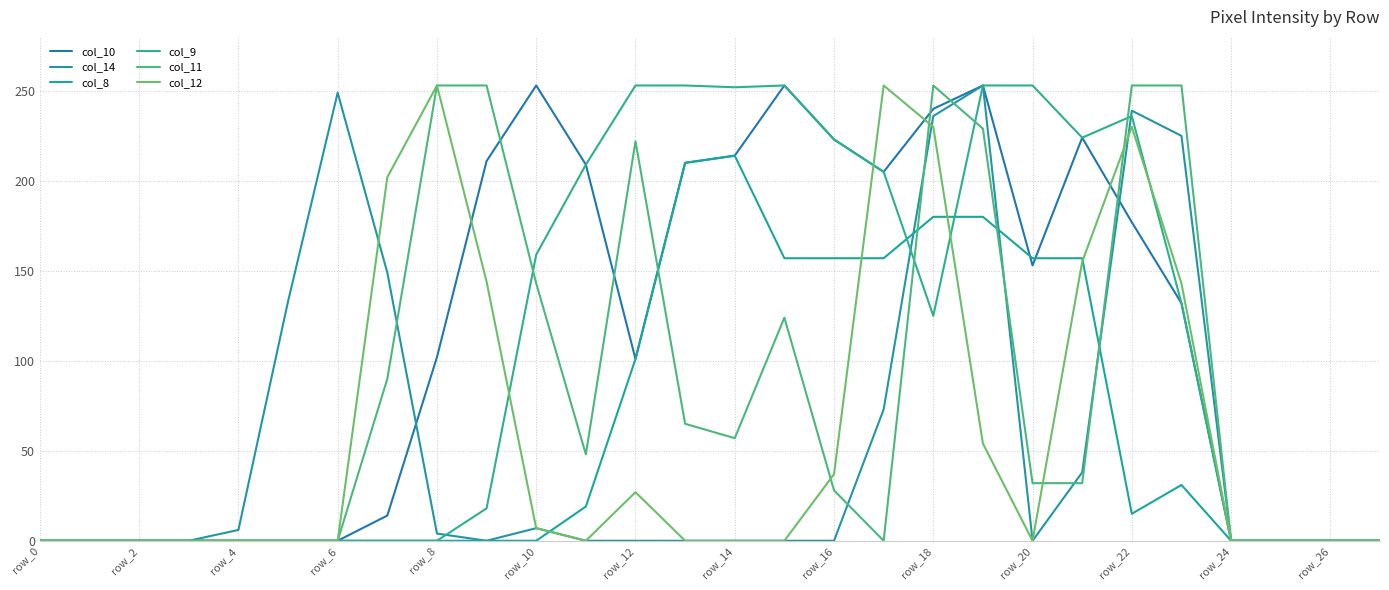

In col_8, how many points are lower than both neighbors (excluding endpoints)?

1